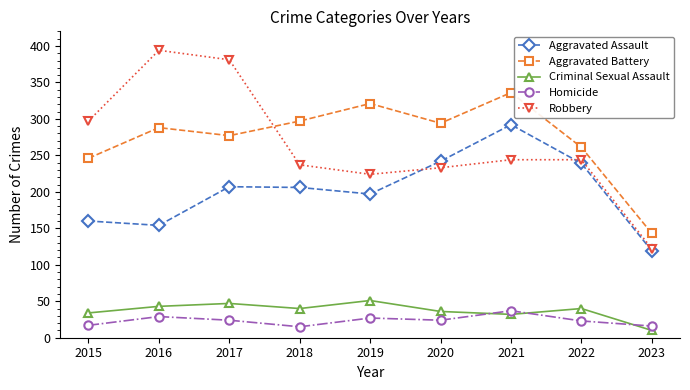

What is the minimum value shown in the chart?

10